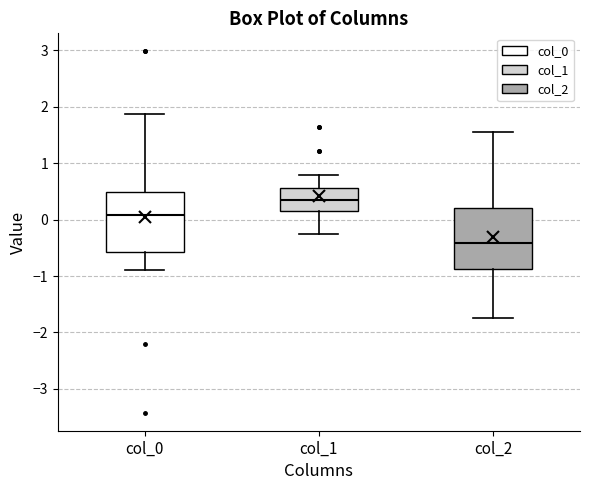

Where does the upper whisker of the box for col_2 end on the y-axis? The values are not printed on the chart, so give them approximately, as read against the axis.

1.5